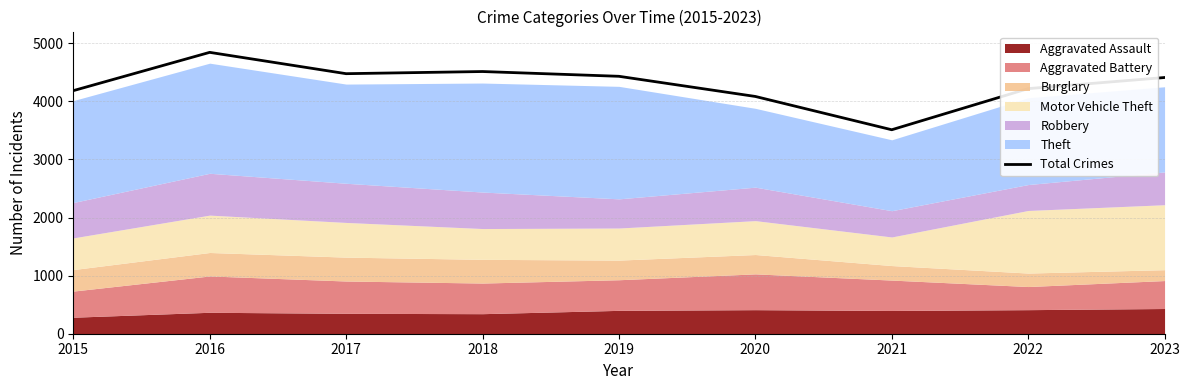

Reading right to left, what are all the values shown in this chart?

2023=4409	2022=4218	2021=3510	2020=4083	2019=4430	2018=4512	2017=4475	2016=4842	2015=4183